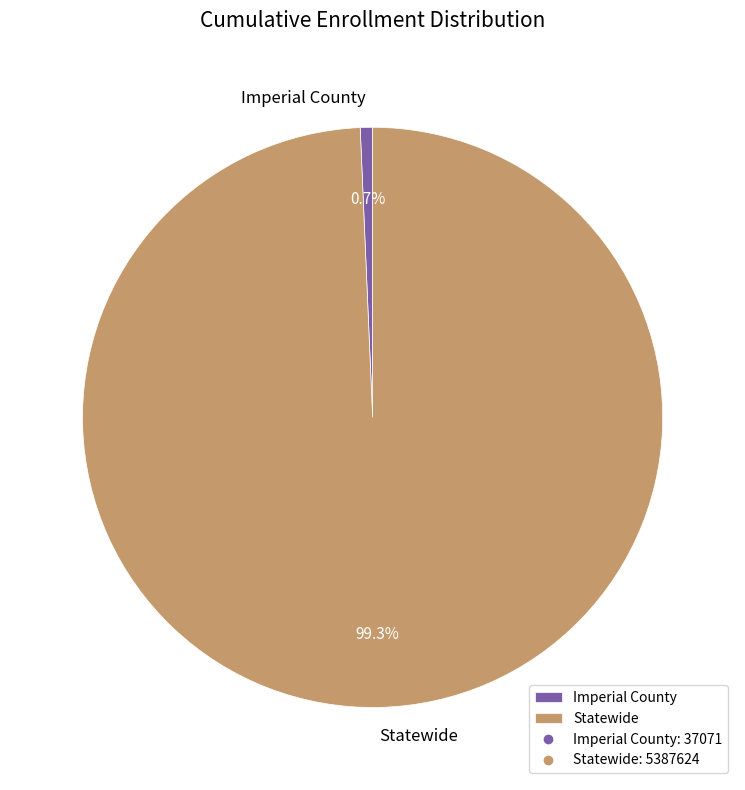

Which slice represents more than half of the pie?

Statewide